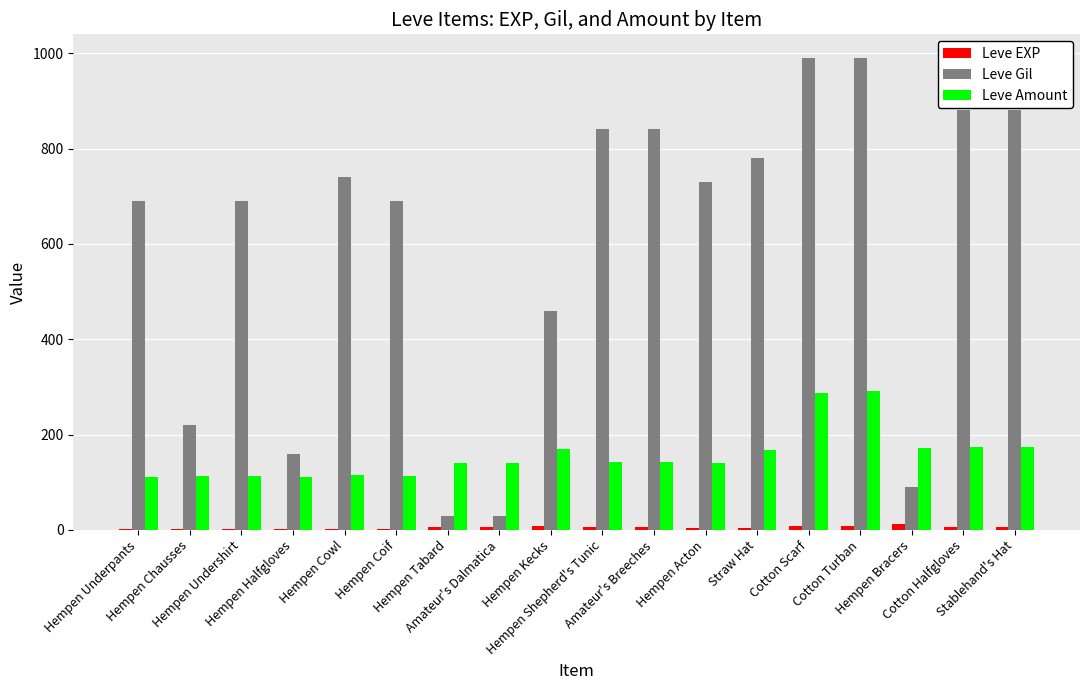

What is the sum of all Leve Amount values?

2819